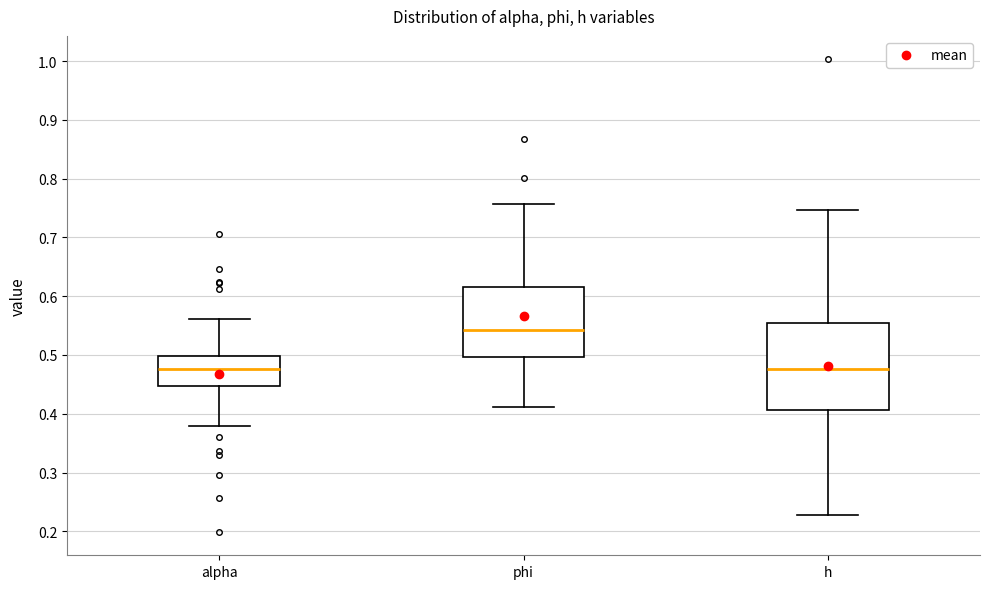

Reading left to right, transcribe this box plot: for each box, give where its median line is, the range the box spans, and where its two whiskers end, as read against the y-axis. The values are not printed on the chart, so give them approximately, as read against the axis.

alpha: median 0.48, box 0.45 to 0.50, whiskers 0.38 to 0.56
phi: median 0.54, box 0.50 to 0.62, whiskers 0.41 to 0.76
h: median 0.48, box 0.41 to 0.55, whiskers 0.23 to 0.75